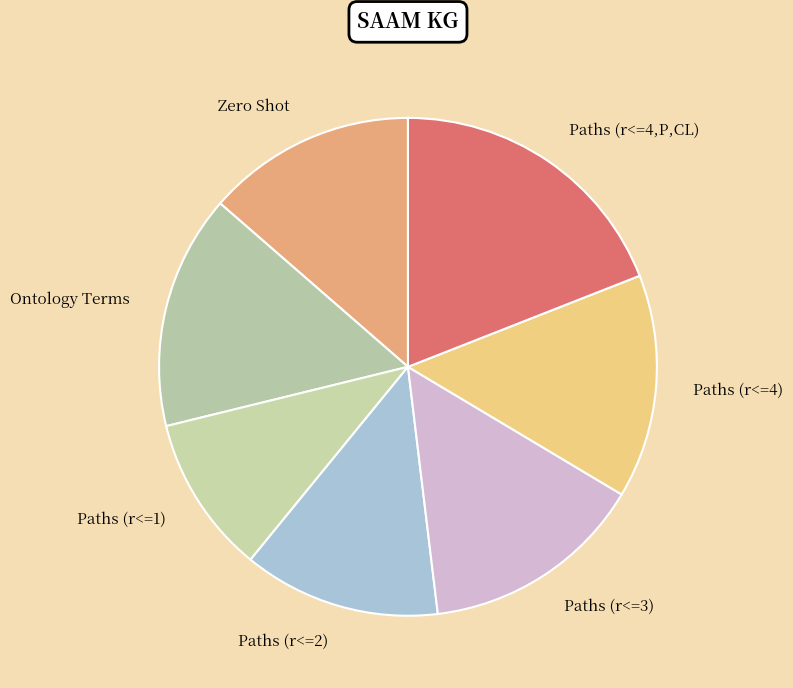

Approximately how many times larger is the value at Paths (r<=1) compared to Paths (r<=2)?

0.8